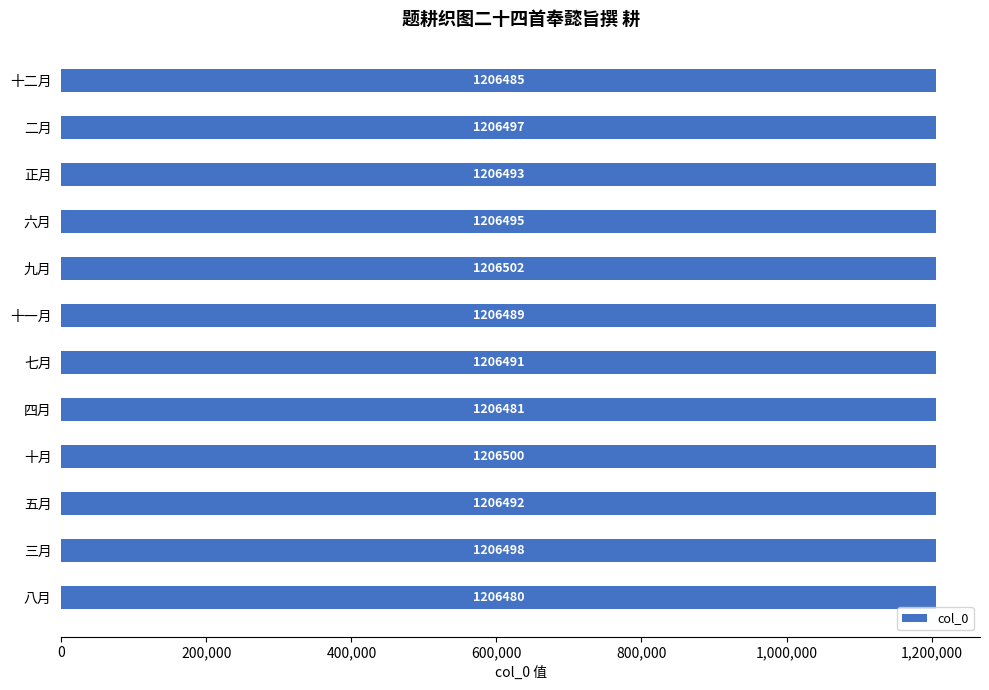

Reading bottom to top, what are all the values shown in this chart?

1206480	1206498	1206492	1206500	1206481	1206491	1206489	1206502	1206495	1206493	1206497	1206485